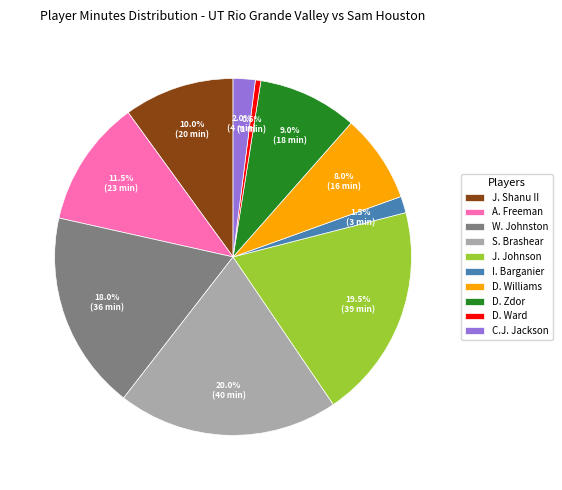

How many slices are in this pie chart?

10